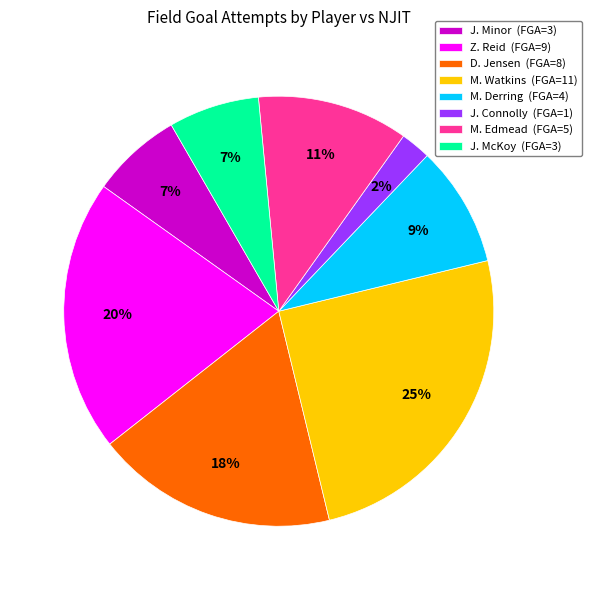

To the nearest percent, what percentage of the pie is D. Jensen (FGA=8)?

18%